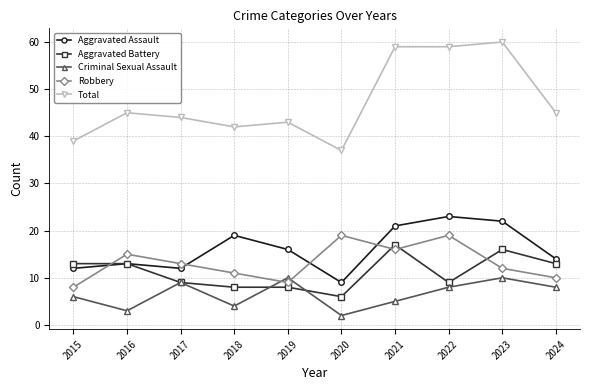

How many Criminal Sexual Assault values are between 4 and 9?

6